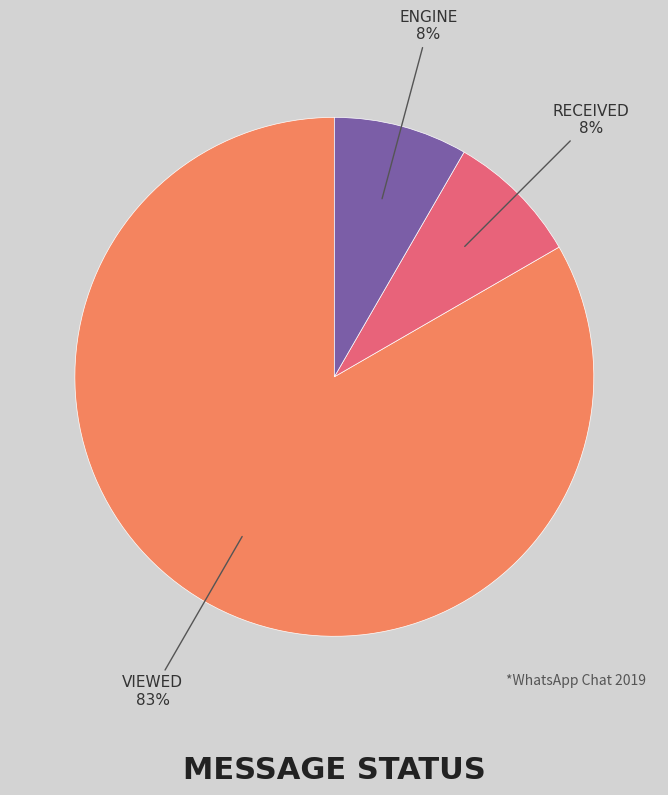

Is there a majority slice in this chart?

Yes